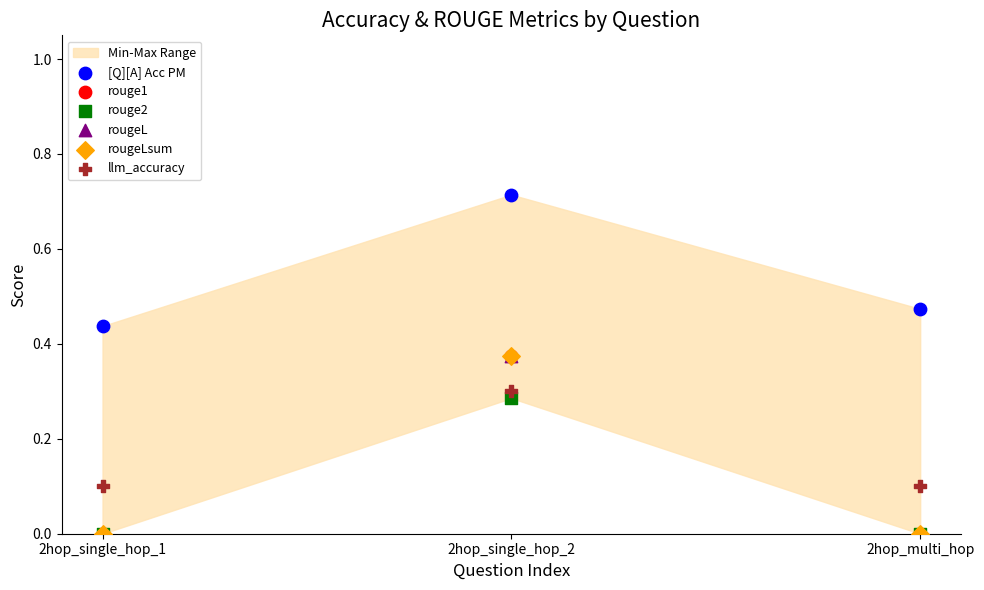

What are all the series names shown in the legend?

[Q][A] Acc PM, rouge1, rouge2, rougeL, rougeLsum, llm_accuracy